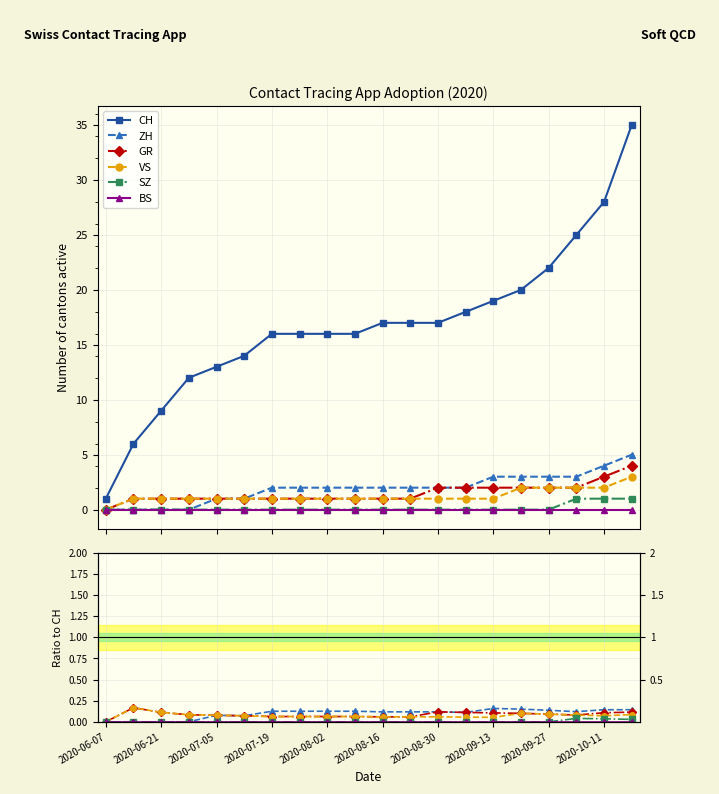

At 2020-10-11, list the series in order from smallest to largest.

BS, SZ, VS, GR, ZH, CH